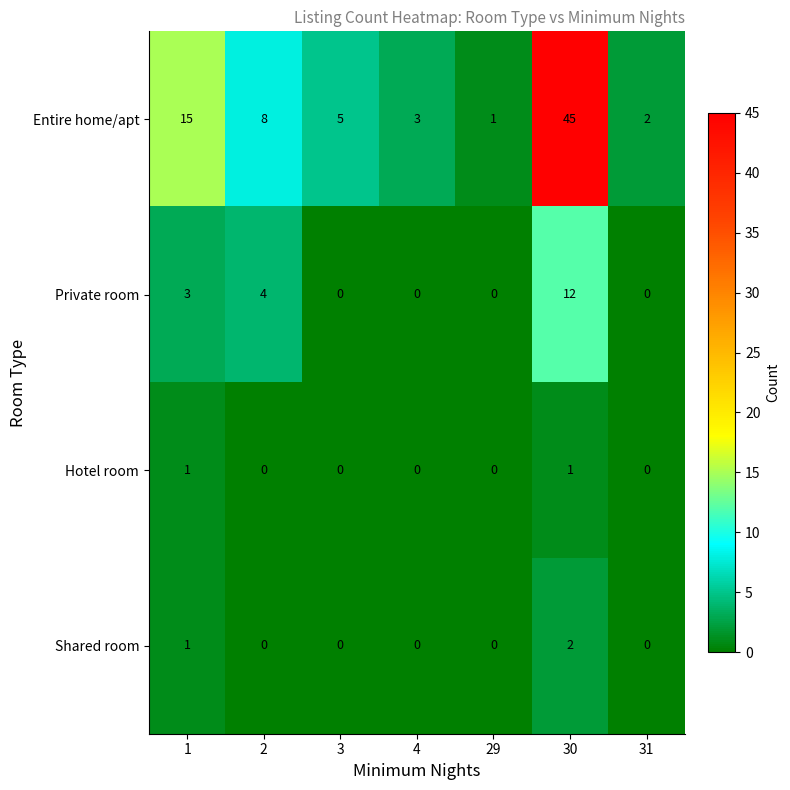

What is the sum of all Private room values?

19